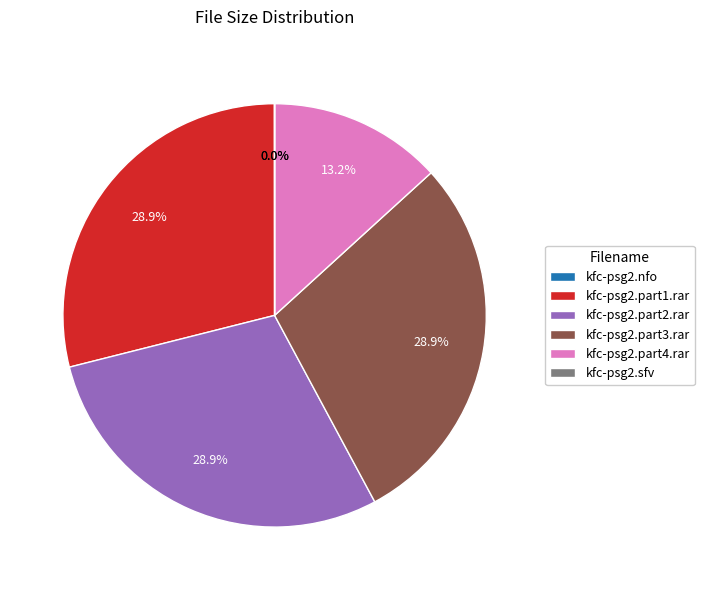

How much of the chart is everything except kfc-psg2.part1.rar?

71.1%